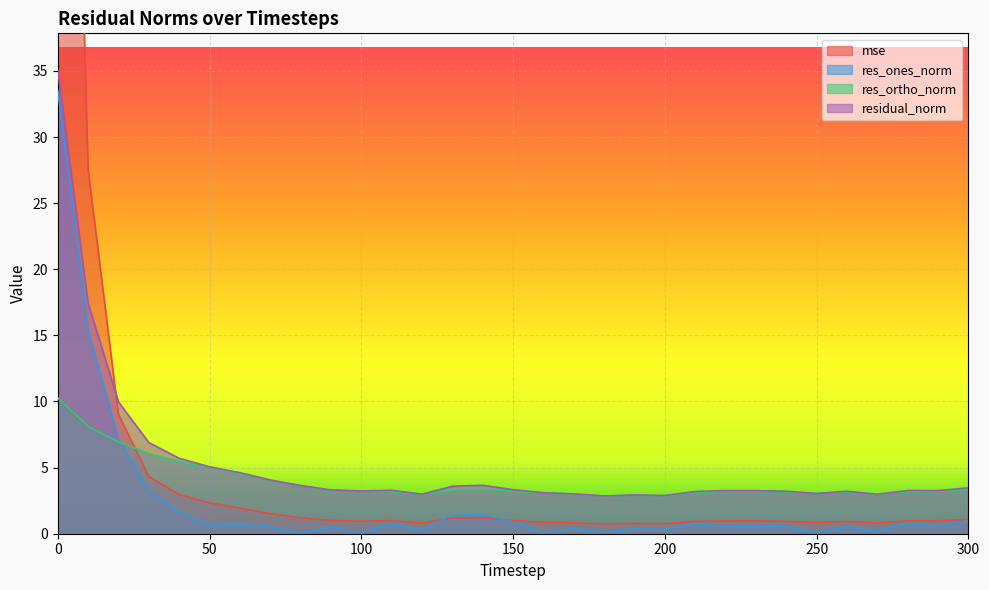

True or false: res_ortho_norm has more than 0 points higher than both neighbors.

True